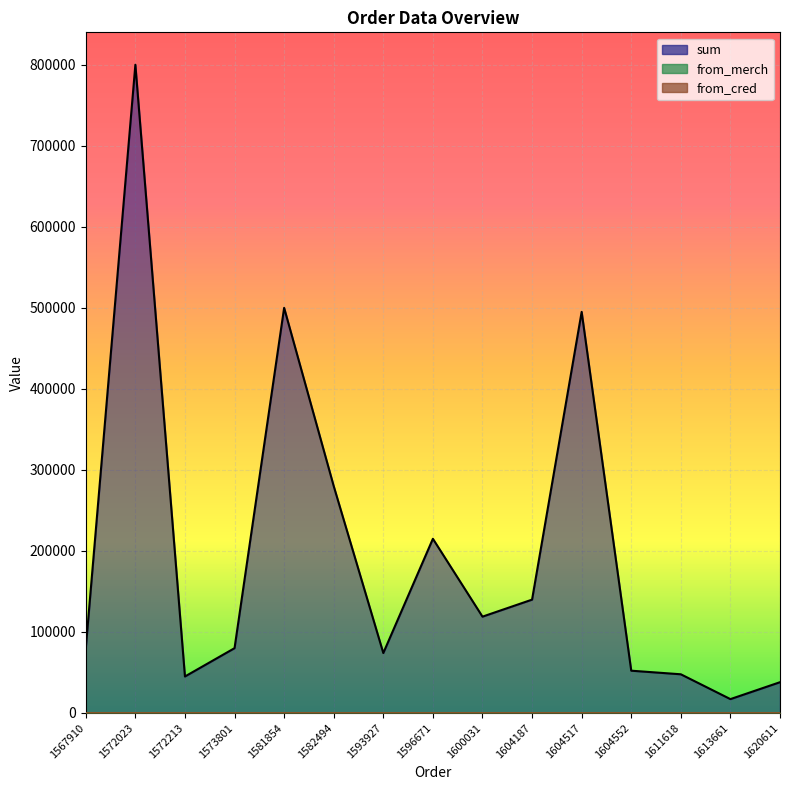

True or false: sum has a value of 37990.0 at 1620611.

True